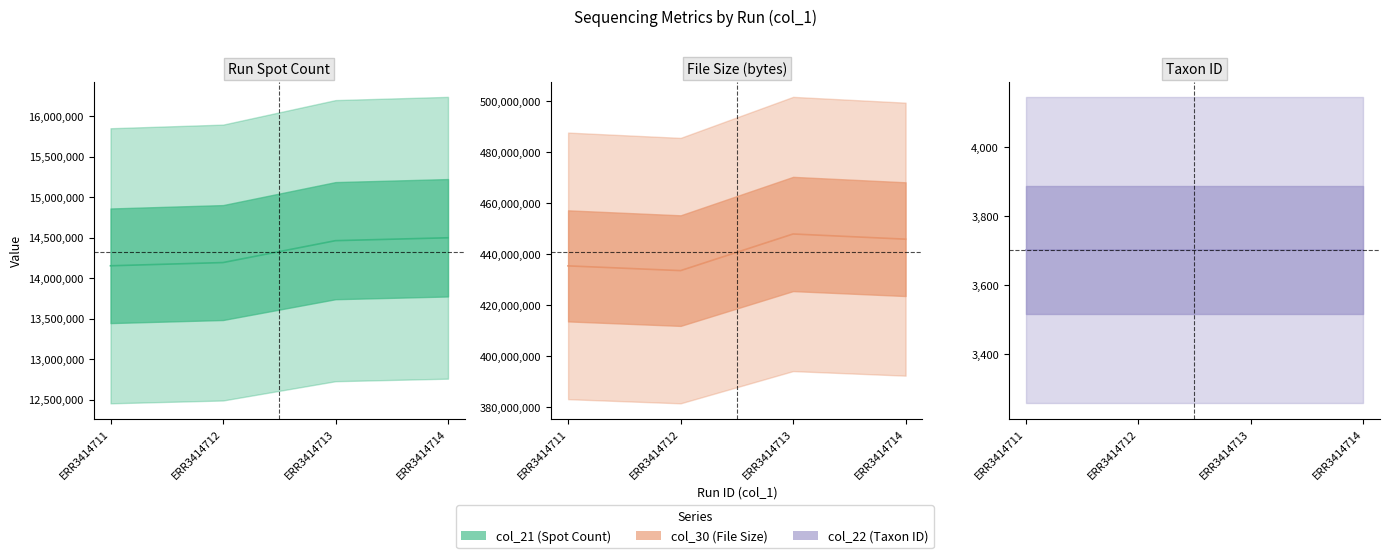

What is the maximum value for col_30 (center)?

447865724